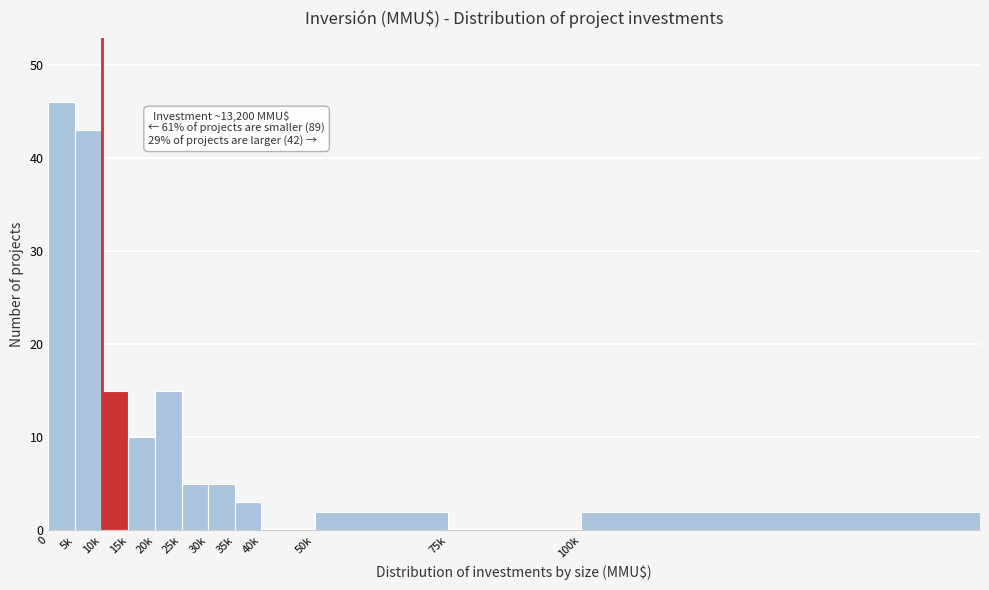

Reading left to right, what are all the values shown in this chart?

0=46	5k=43	10k=15	15k=10	20k=15	25k=5	30k=5	35k=3	40k=0	50k=2	75k=0	100k=2